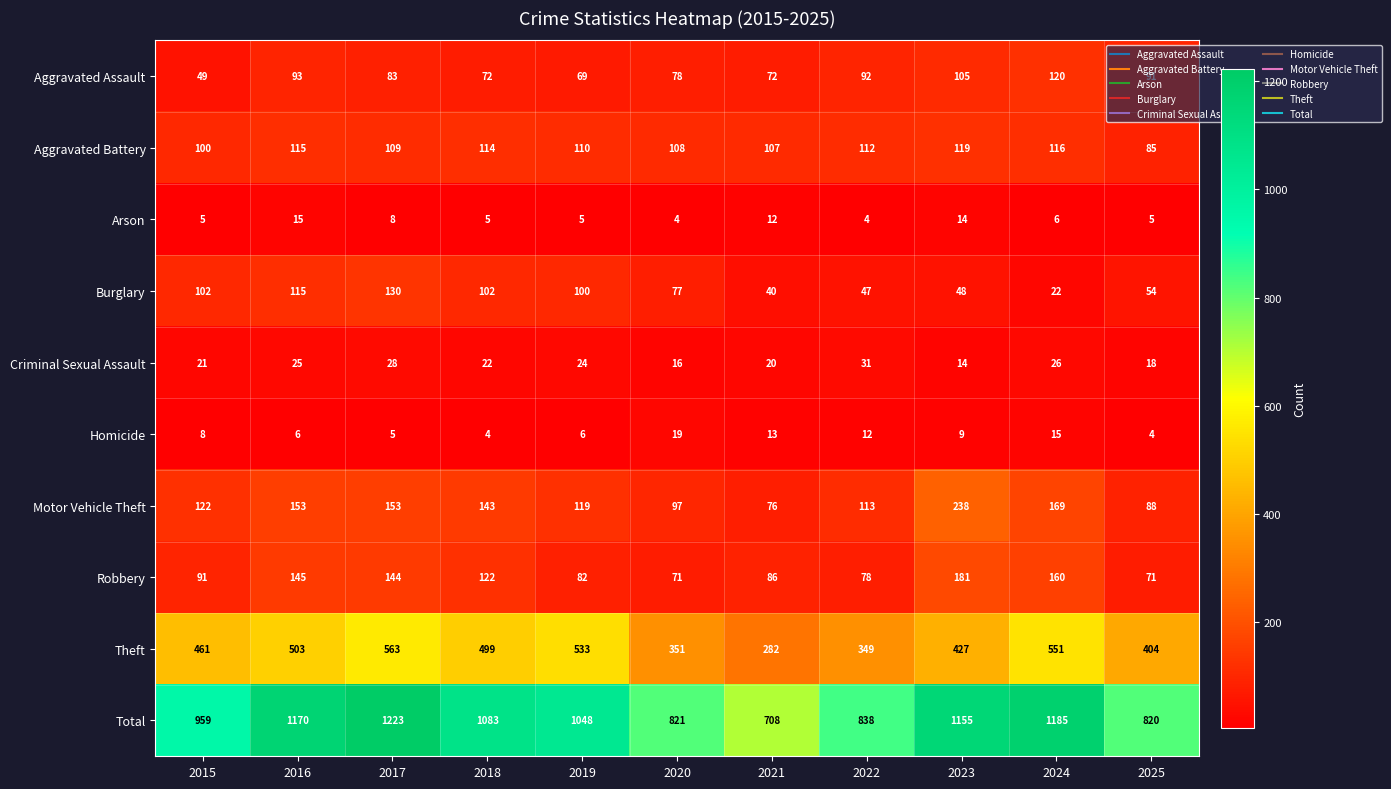

Rank the series at 2021 from lowest to highest value.

Arson, Homicide, Criminal Sexual Assault, Burglary, Aggravated Assault, Motor Vehicle Theft, Robbery, Aggravated Battery, Theft, Total